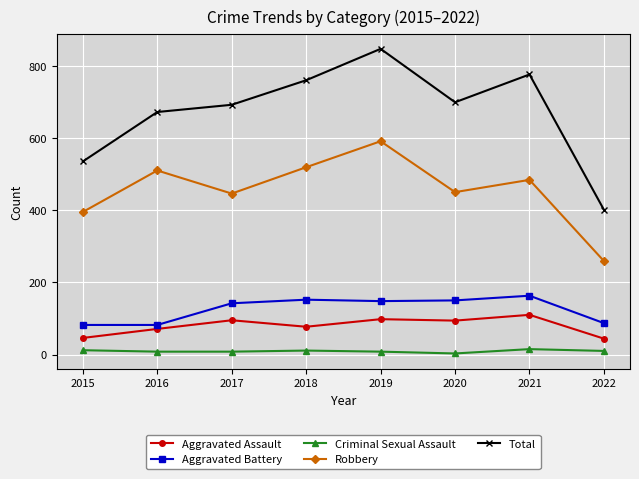

What is the difference between the maximum and minimum values in the Robbery series?

332